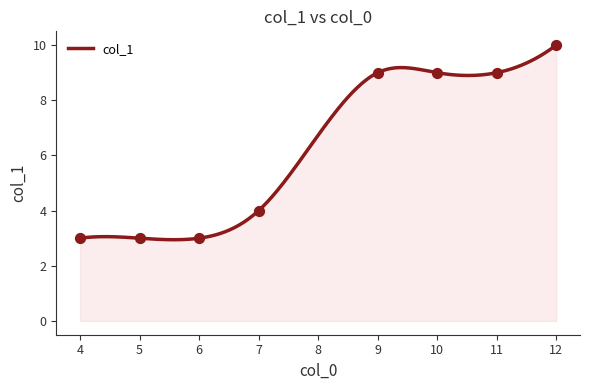

What is the change in value from 5 to 7?

+1